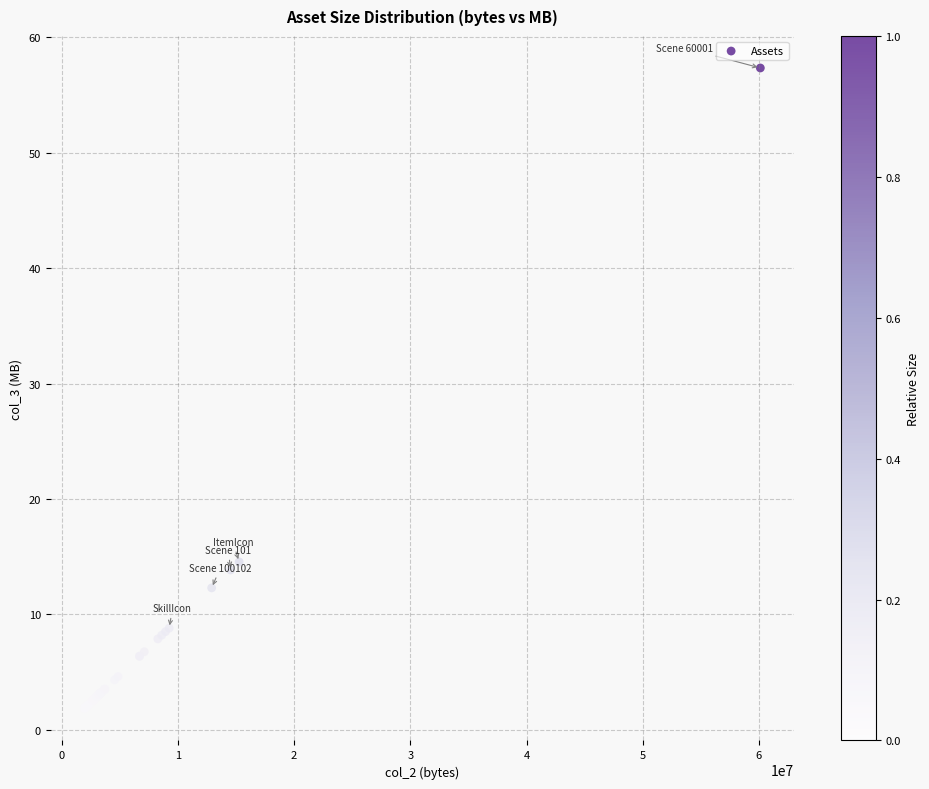

What Y value in the scatter plot is closest to 29?

14.6